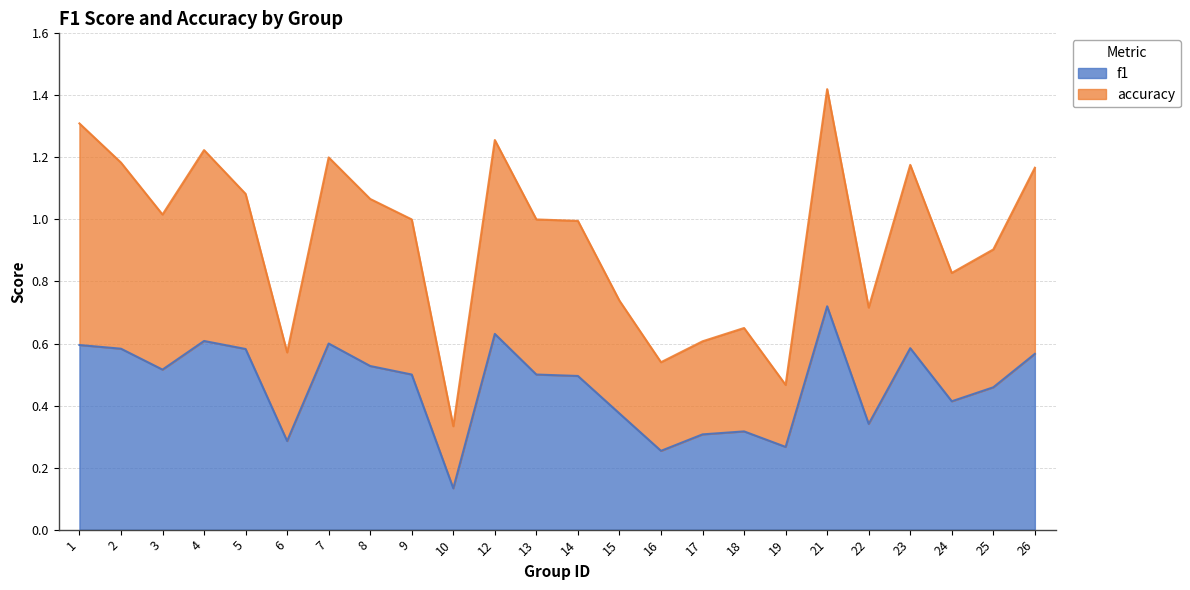

True or false: accuracy and f1 intersect in this chart.

False